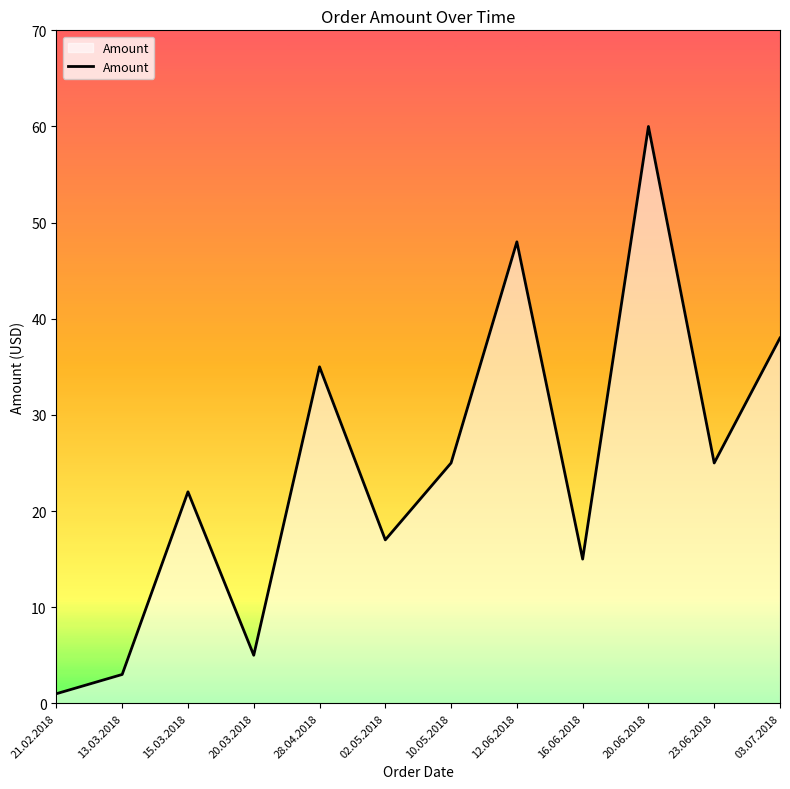

What position from the left is 10.05.2018?

7